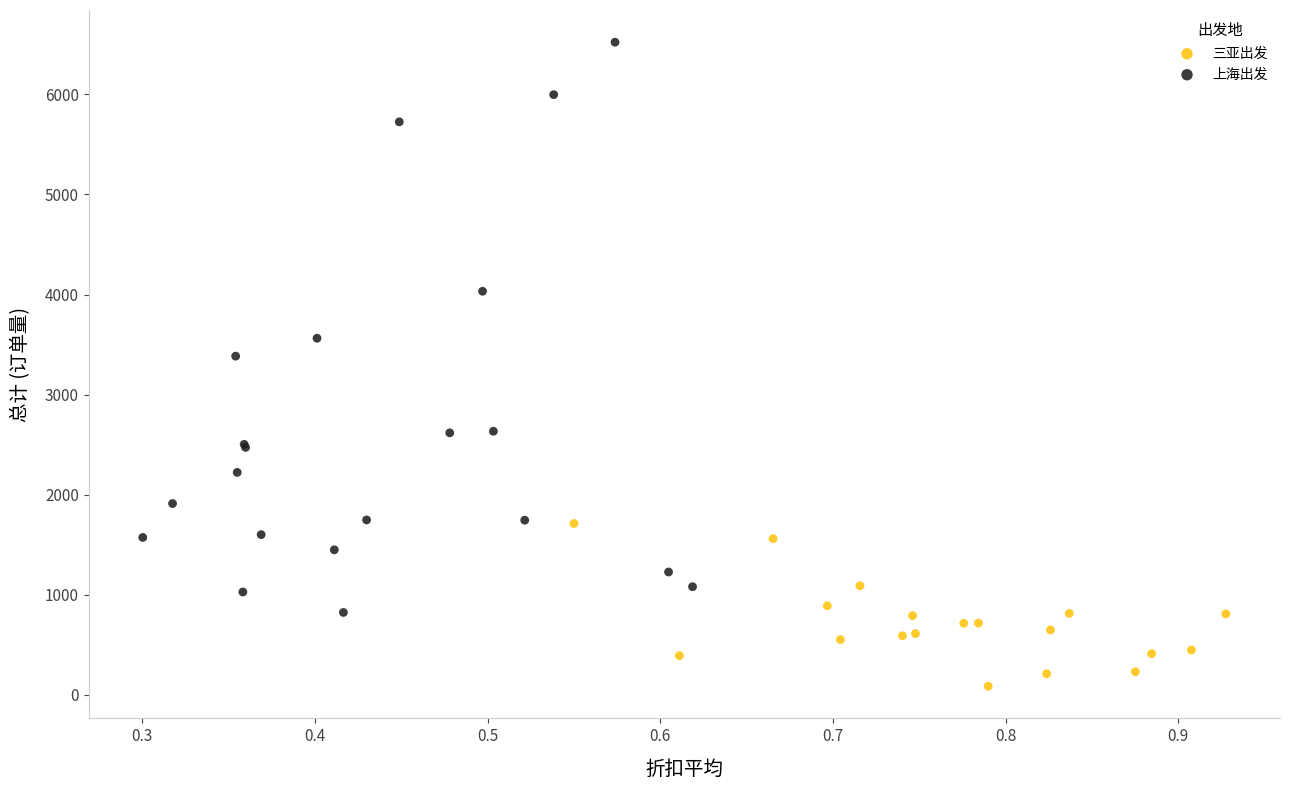

Which series contains the highest Y value?

上海出发